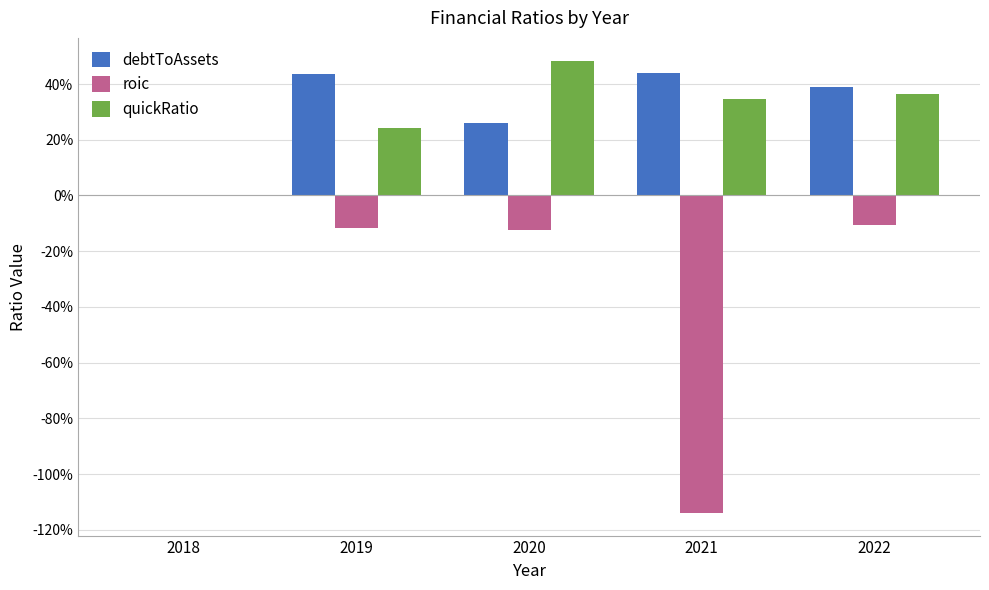

What is the difference between the maximum and minimum values in the debtToAssets series?

0.4